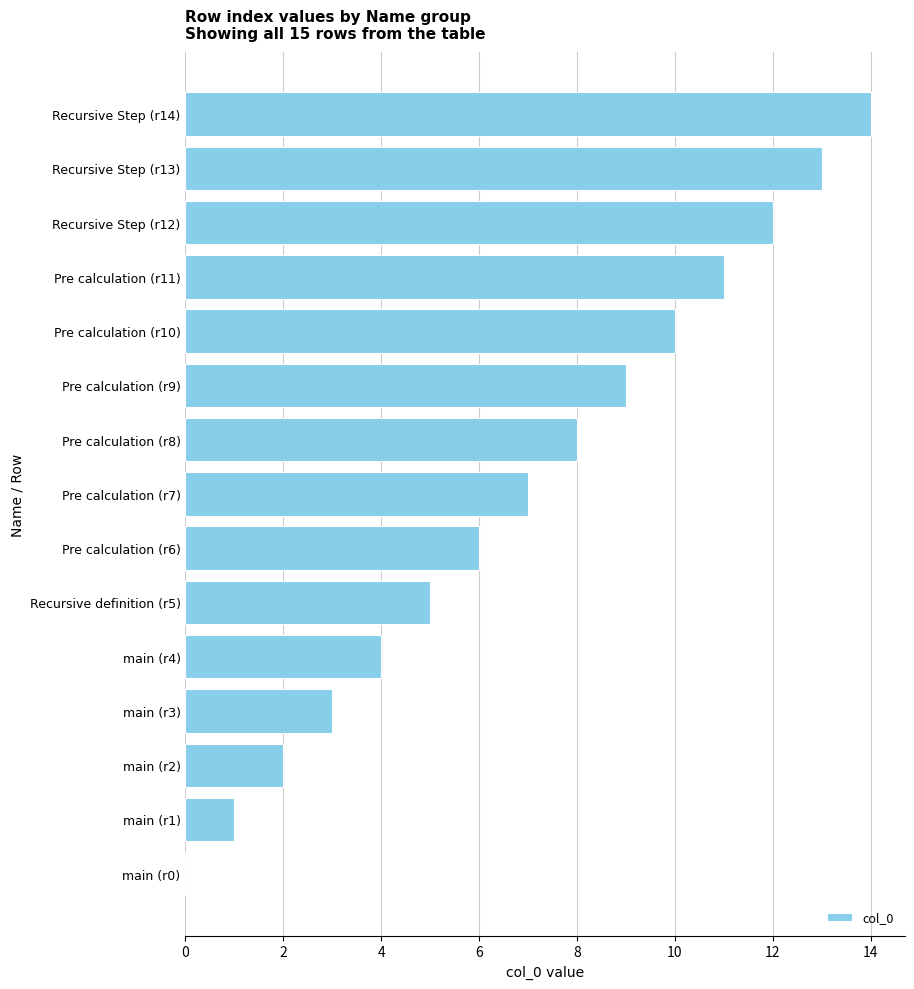

Which label corresponds to the largest value in the chart?

Recursive Step (r14)